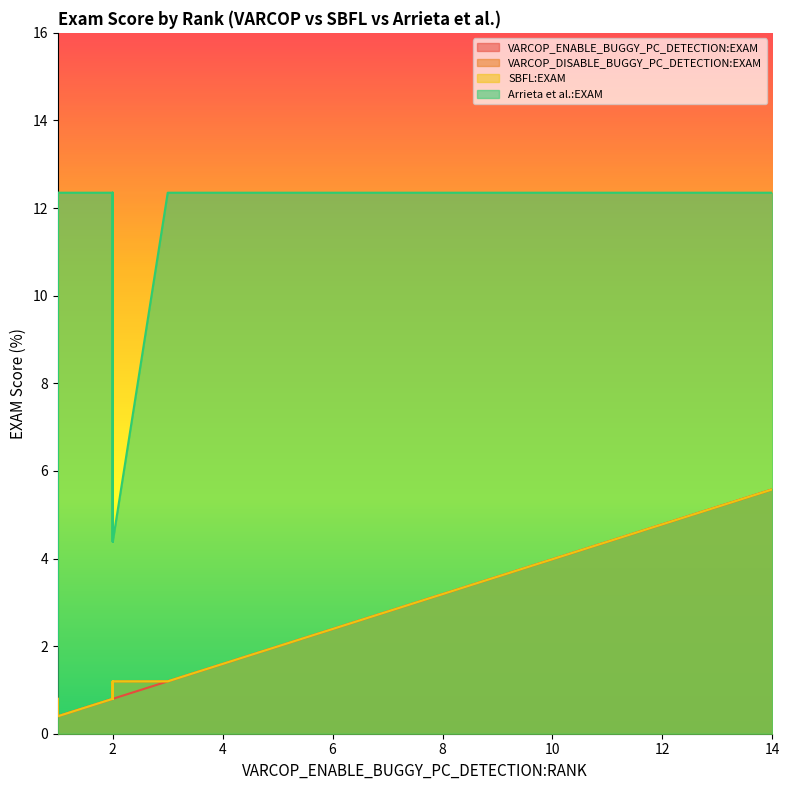

What is the average value of the VARCOP_ENABLE_BUGGY_PC_DETECTION:EXAM series?

1.2